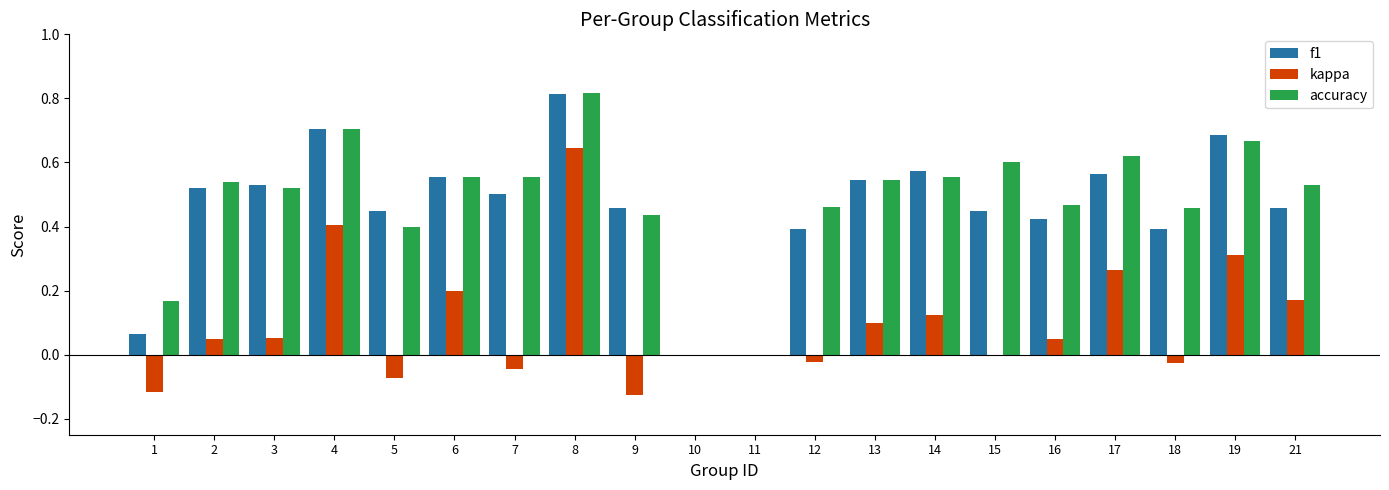

Count the number of categories in the chart.

20